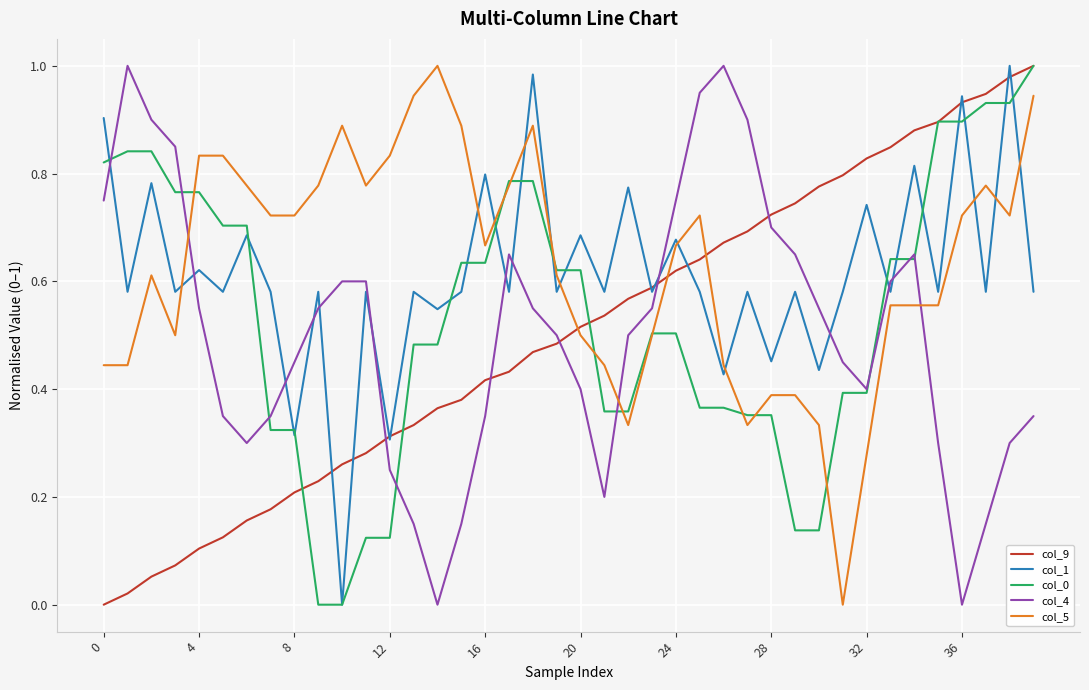

How many times do col_4 and col_9 cross each other?

5